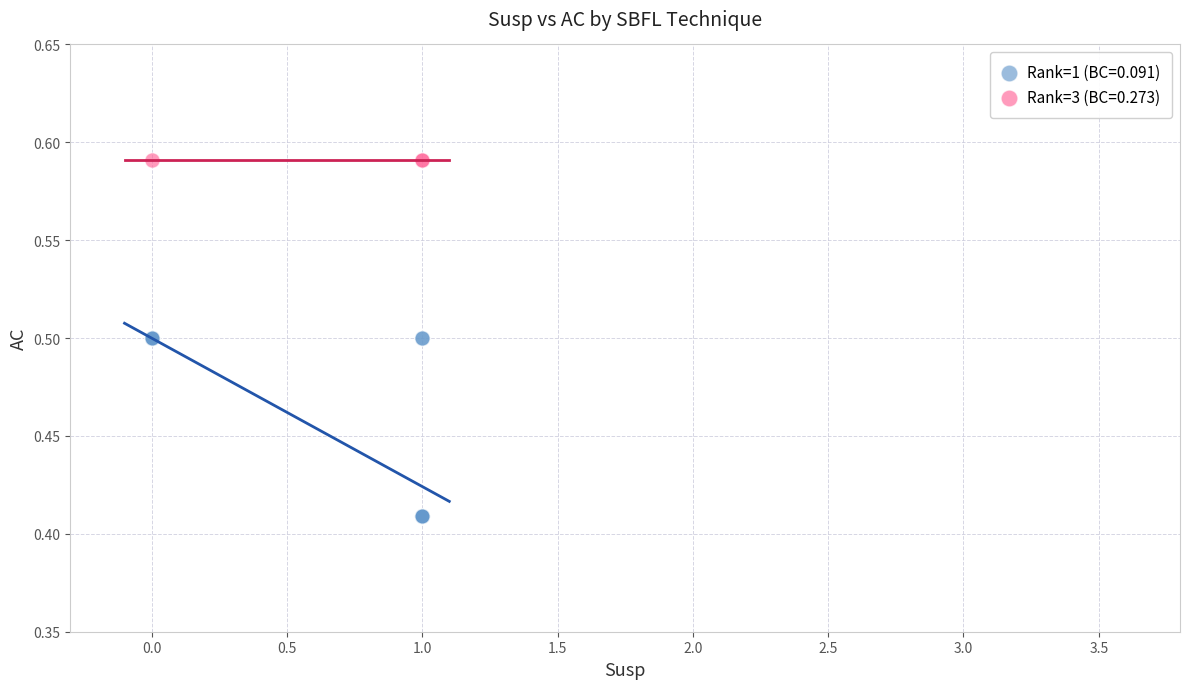

Which series contains the highest Y value?

Rank=3 (BC=0.273)